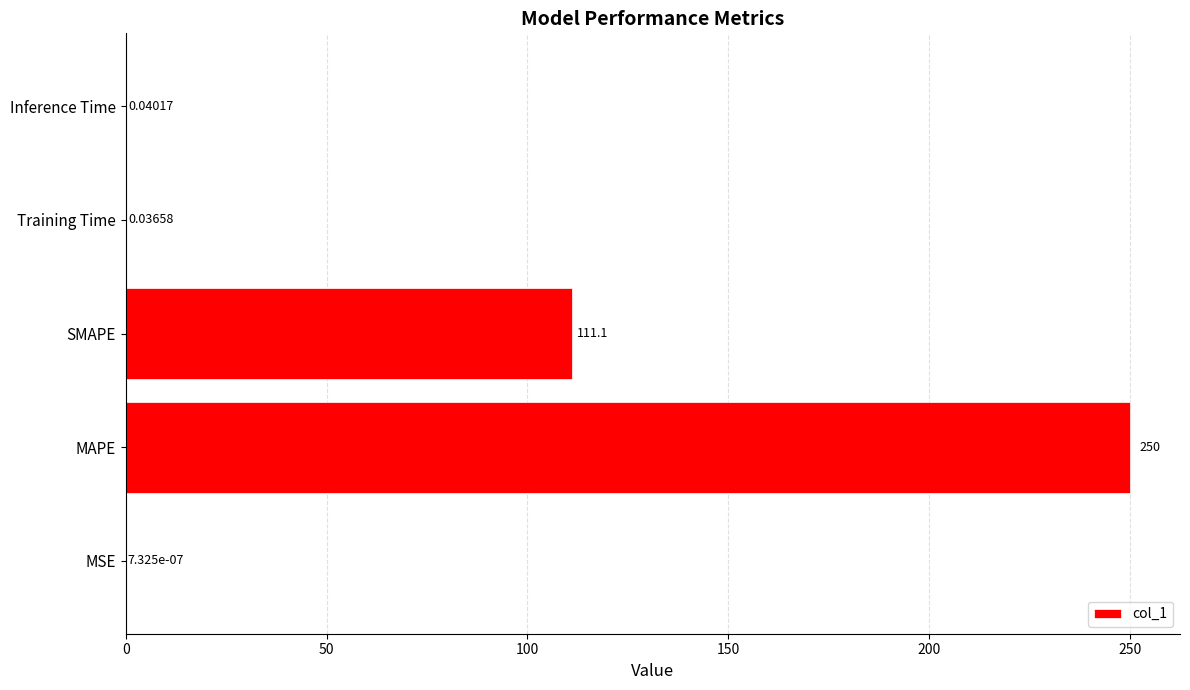

What is the sum of the values at MAPE and SMAPE?

361.1